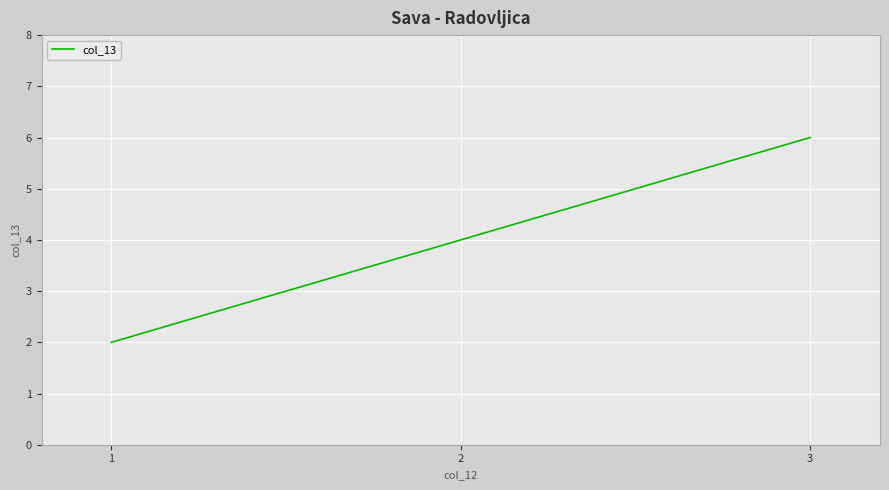

What is the greatest value displayed?

6